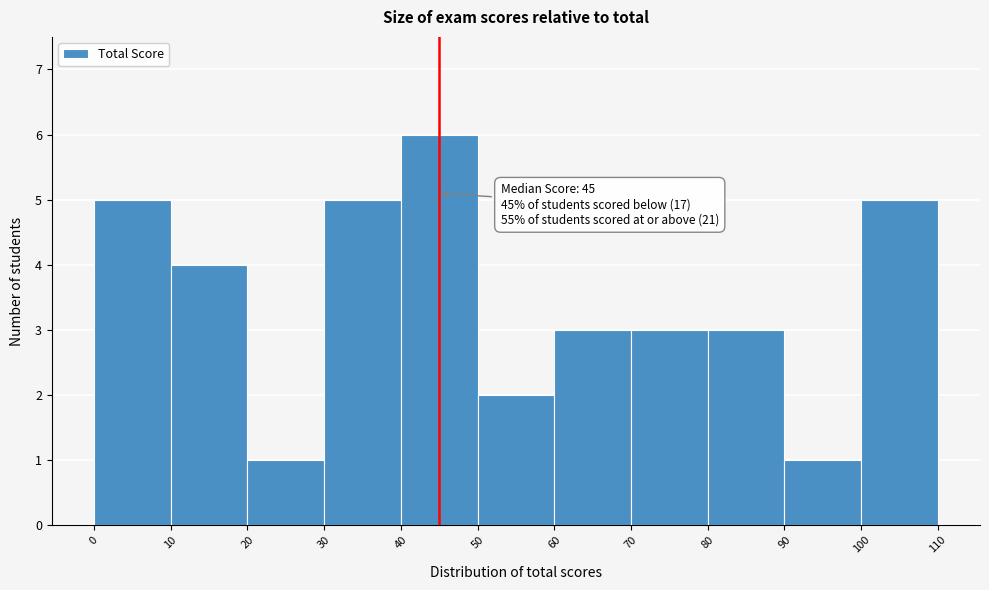

Over which range of the x-axis is the bar tallest?

40 to 50